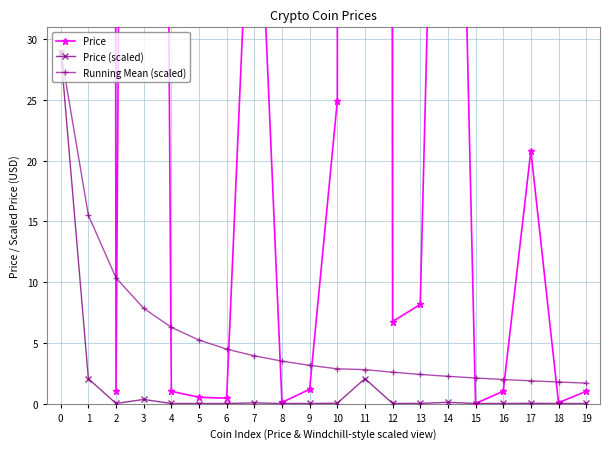

True or false: Price (scaled) and Price intersect in this chart.

False